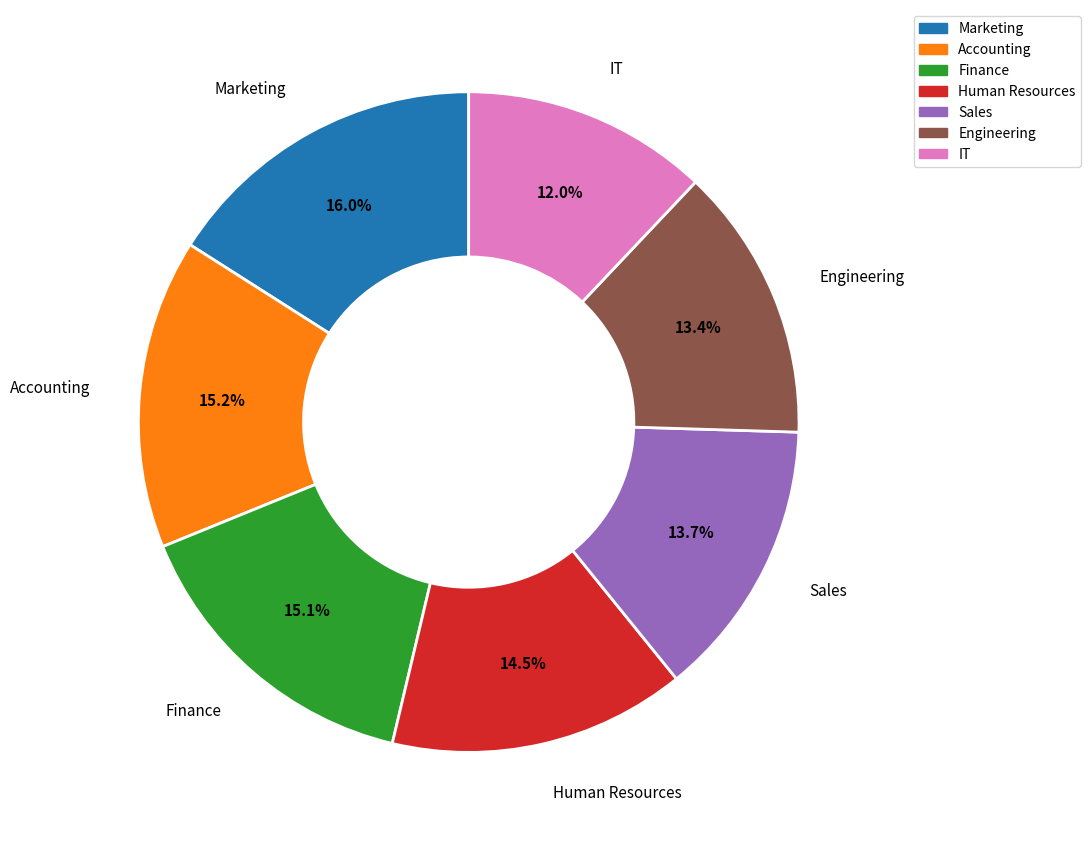

Is Human Resources the majority of the pie?

No